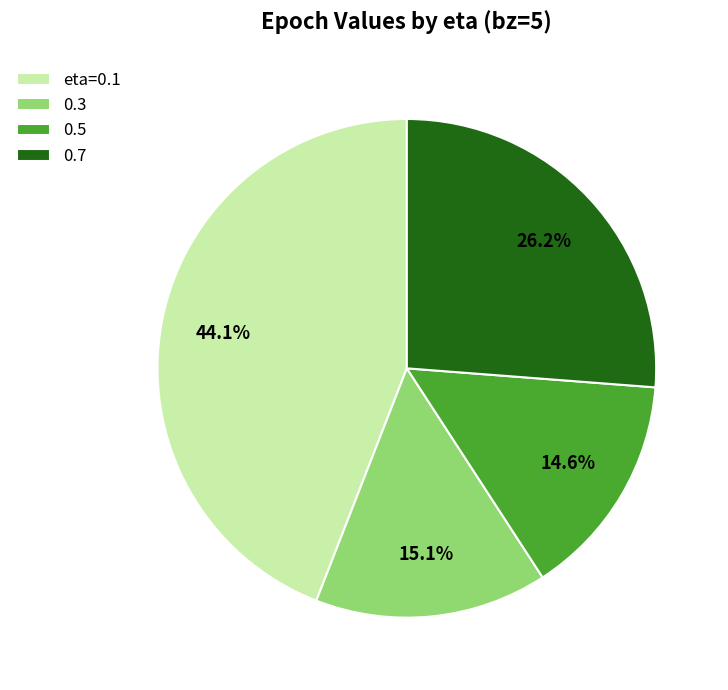

Count the number of slices in the pie.

4